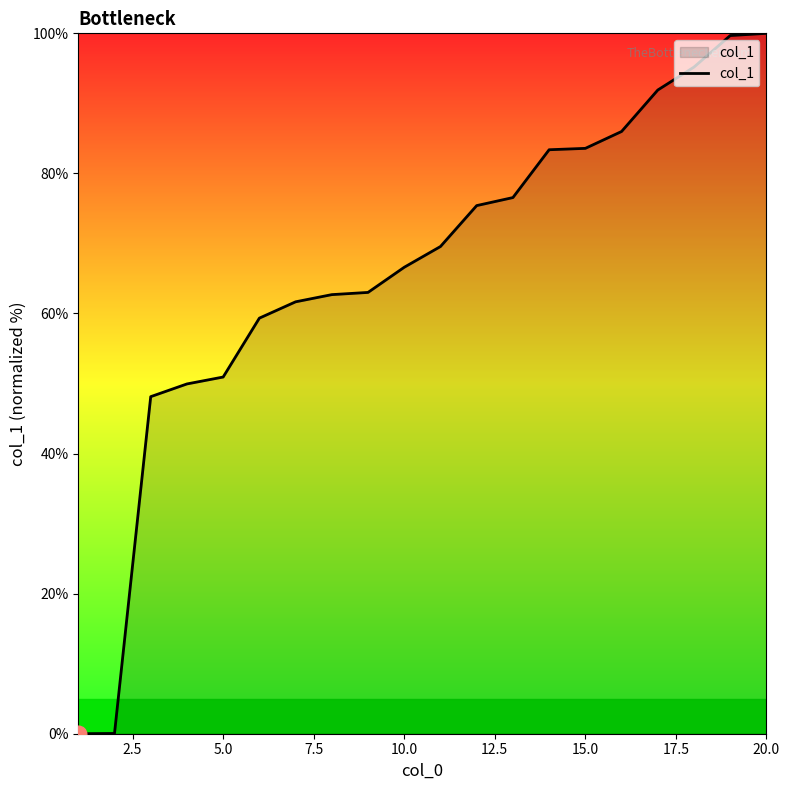

What is the greatest value displayed?

100.0